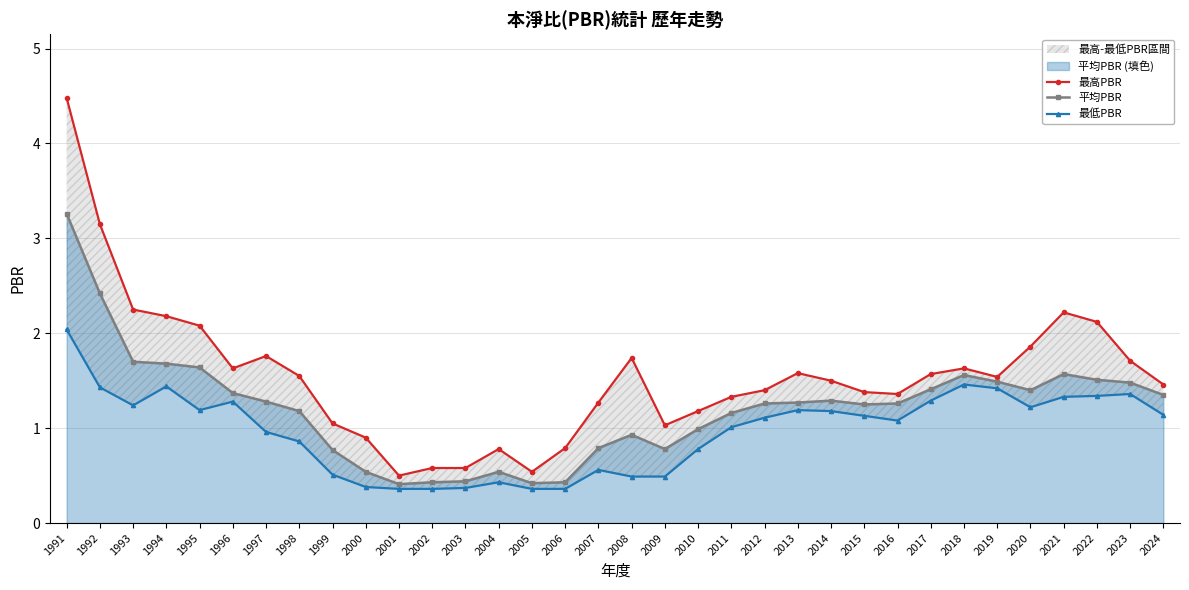

Where does the 平均PBR series first go above 1?

1991